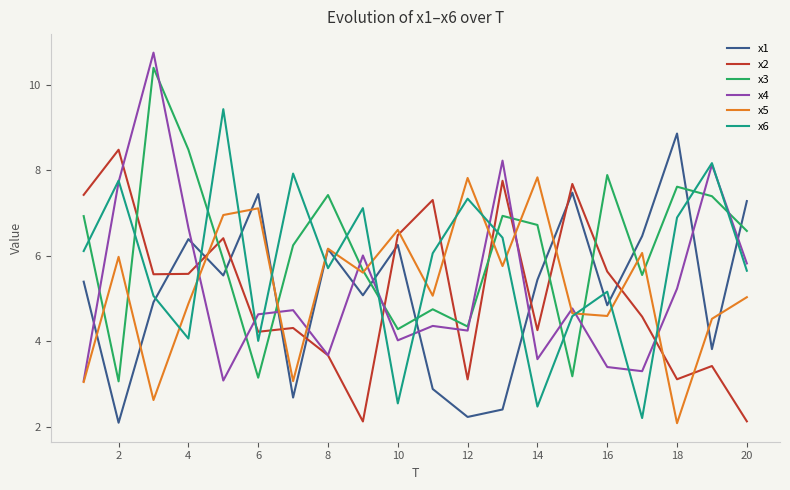

True or false: x6 has more than 2 interior local peaks.

True